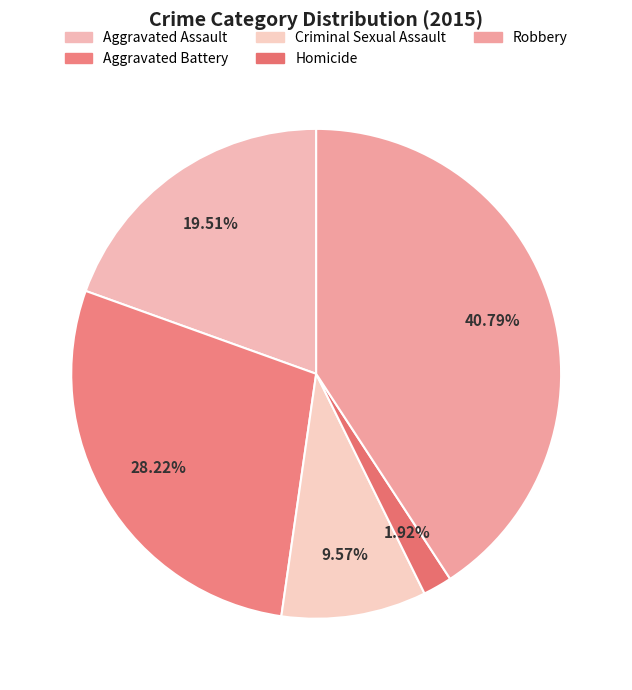

How many slices are in this pie chart?

5